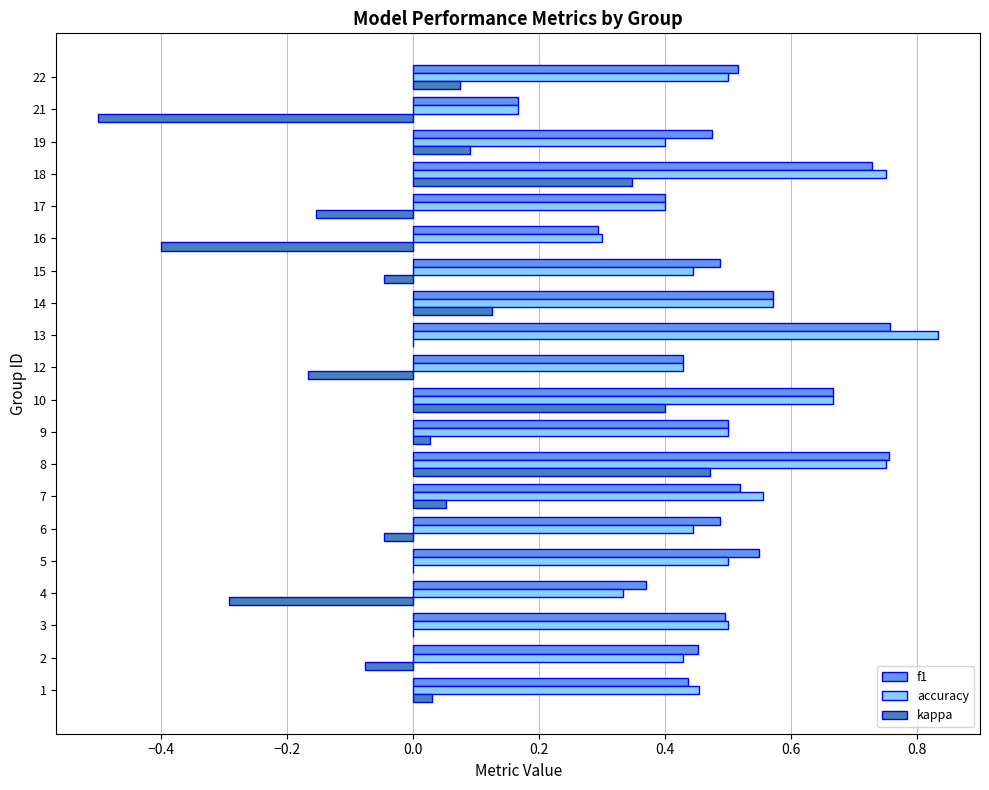

Which label corresponds to the largest value in the chart?

13